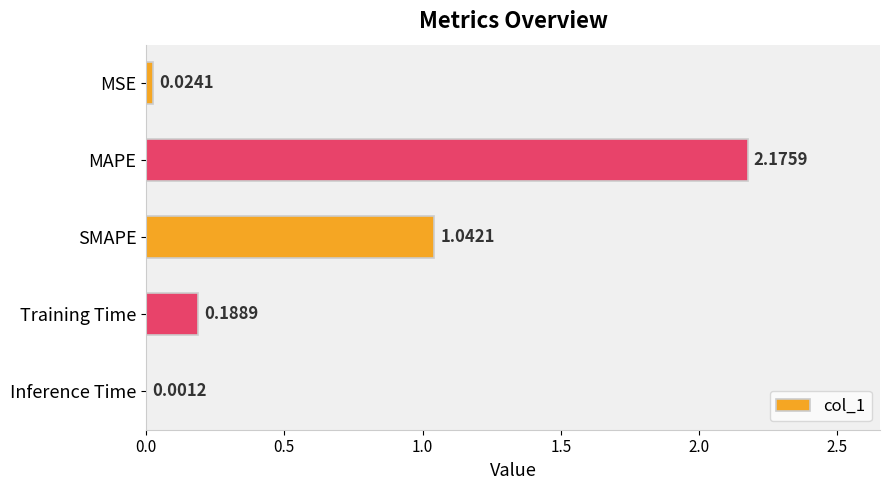

What is the sum of the values at MSE and SMAPE?

1.1